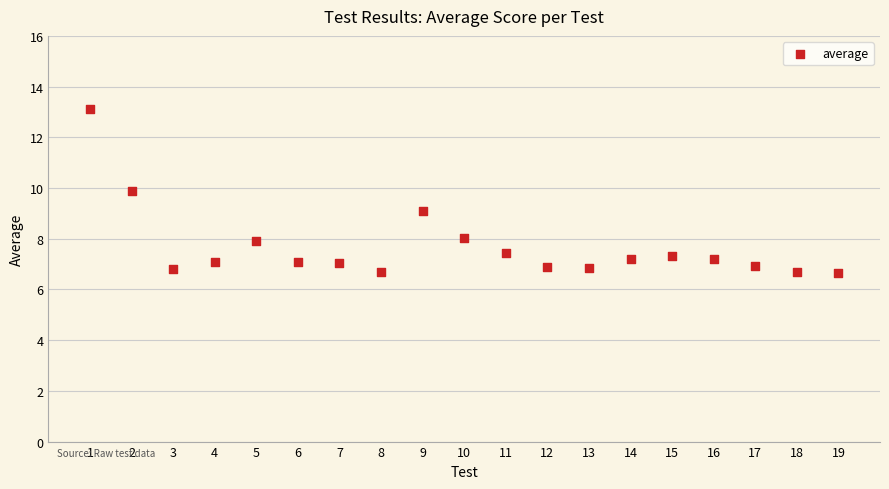

What is the range of X values (max minus min)?

18.0